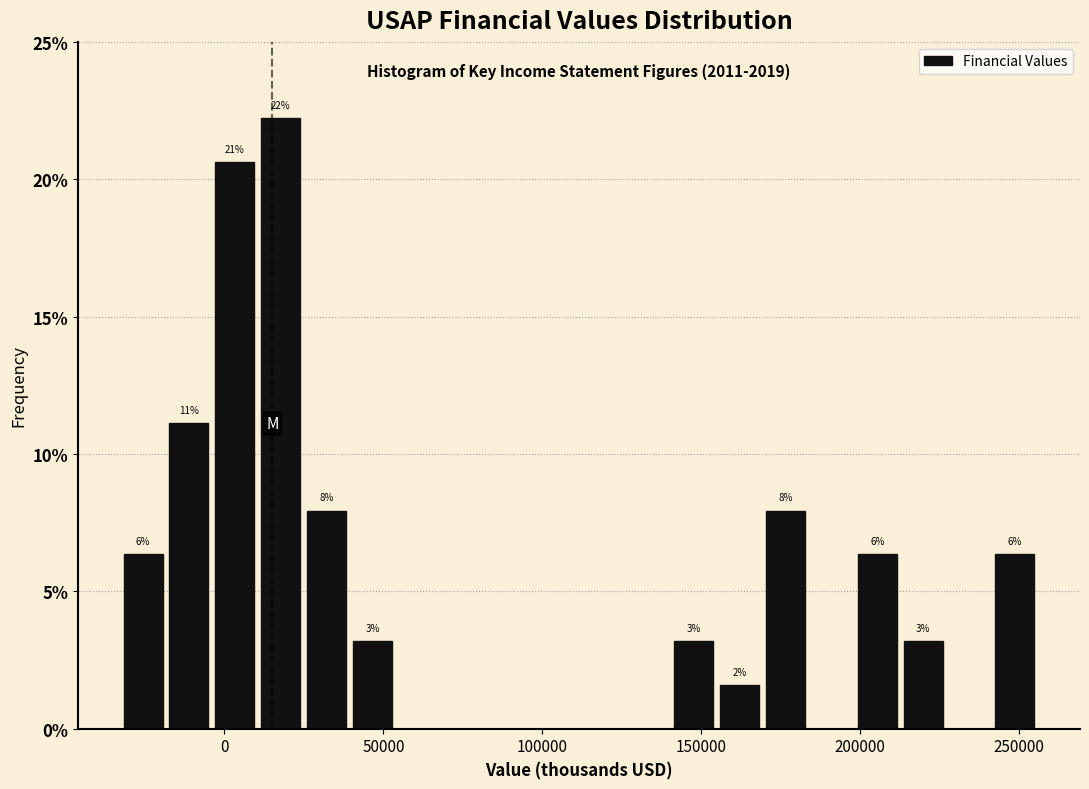

Around what value on the x-axis is the tallest bar? Give the approximate position of its centre, as read against the axis.

20000